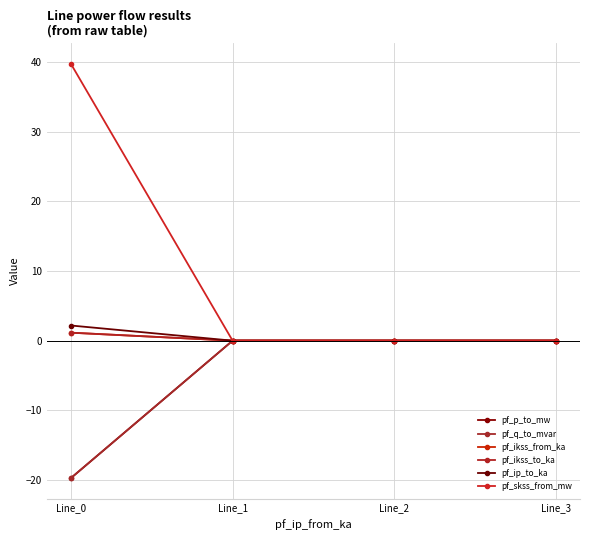

Is this an area chart (filled region under the line)?

No